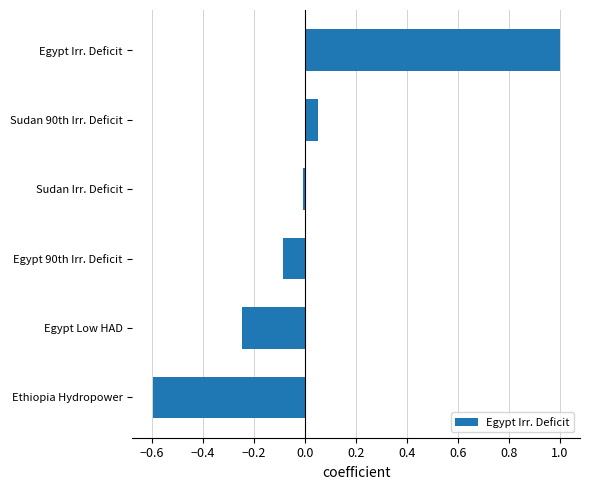

How many bars are there in total?

6